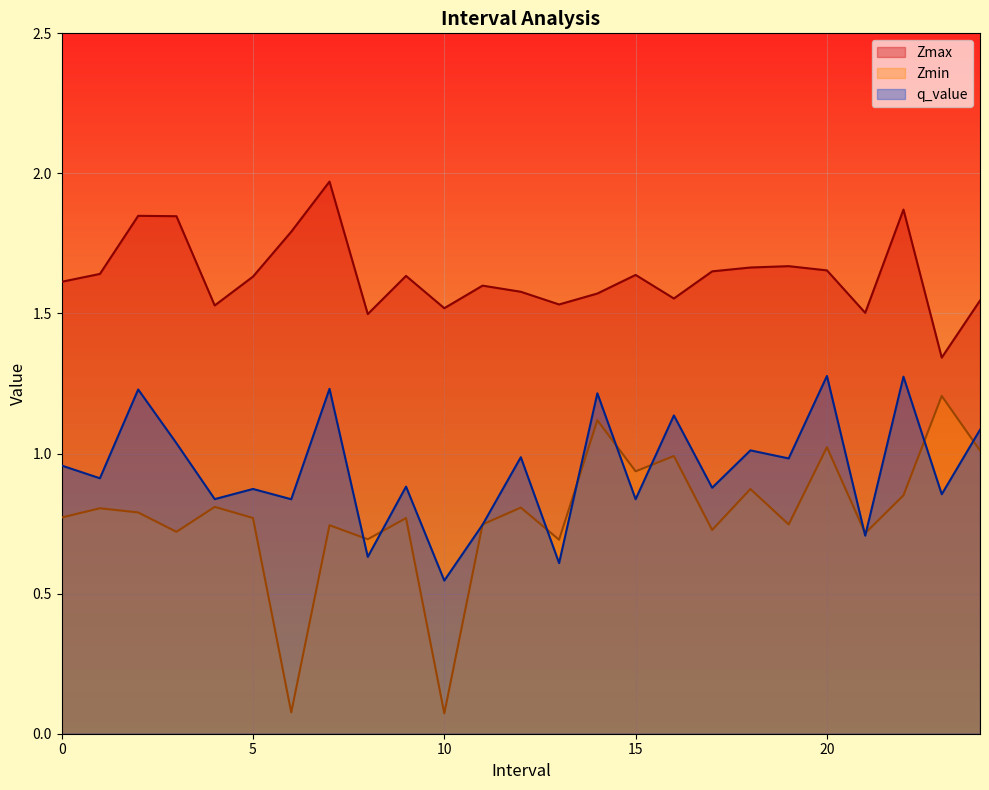

What is the value of the Zmax point at the 24th from the left?

1.3